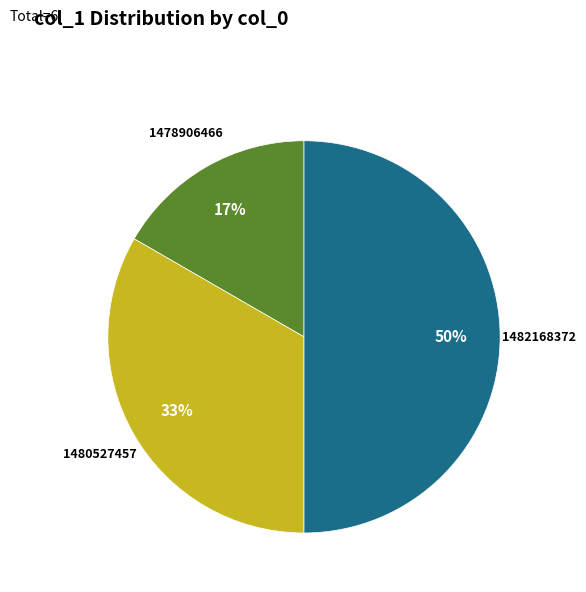

How many slices are in this pie chart?

3